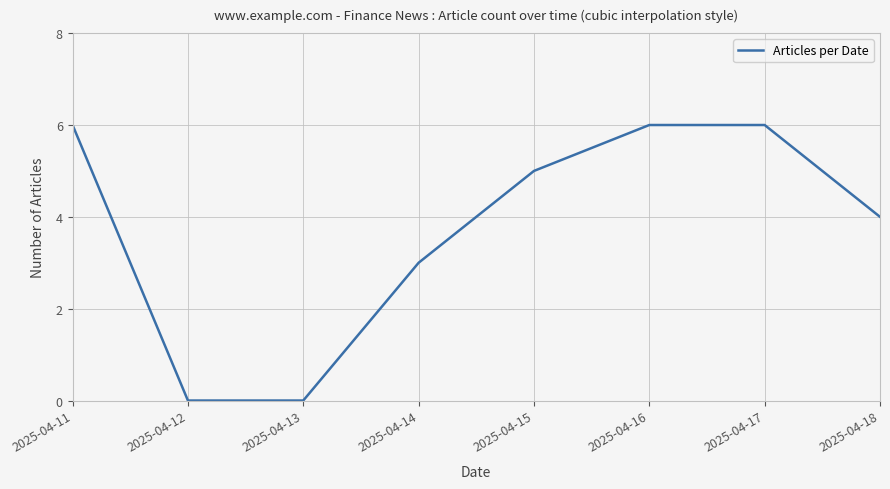

What is the change in value from 2025-04-11 to 2025-04-18?

-2